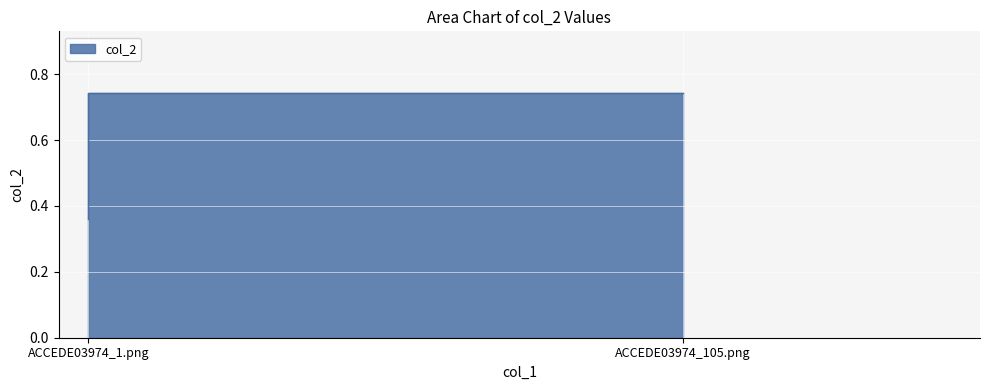

Does the chart display data point markers on the line(s)?

No